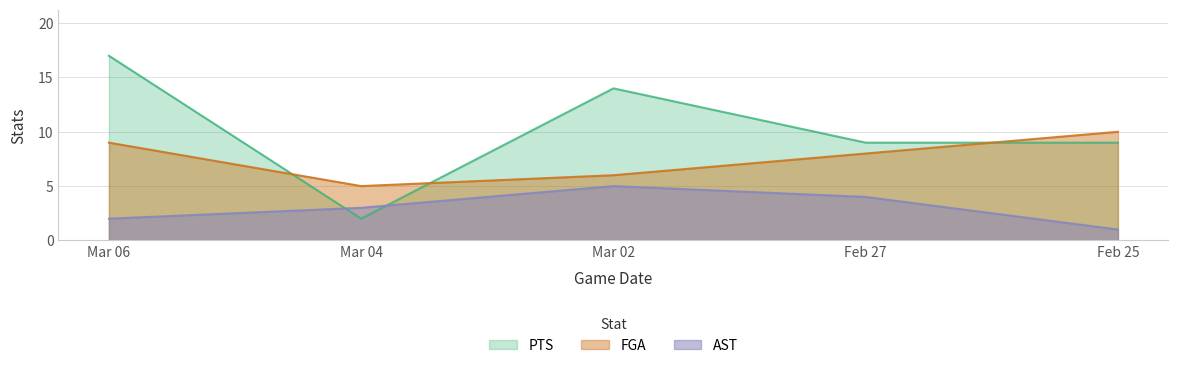

Rank the categories by PTS value from highest to lowest.

Mar 06, Mar 02, Feb 27, Feb 25, Mar 04